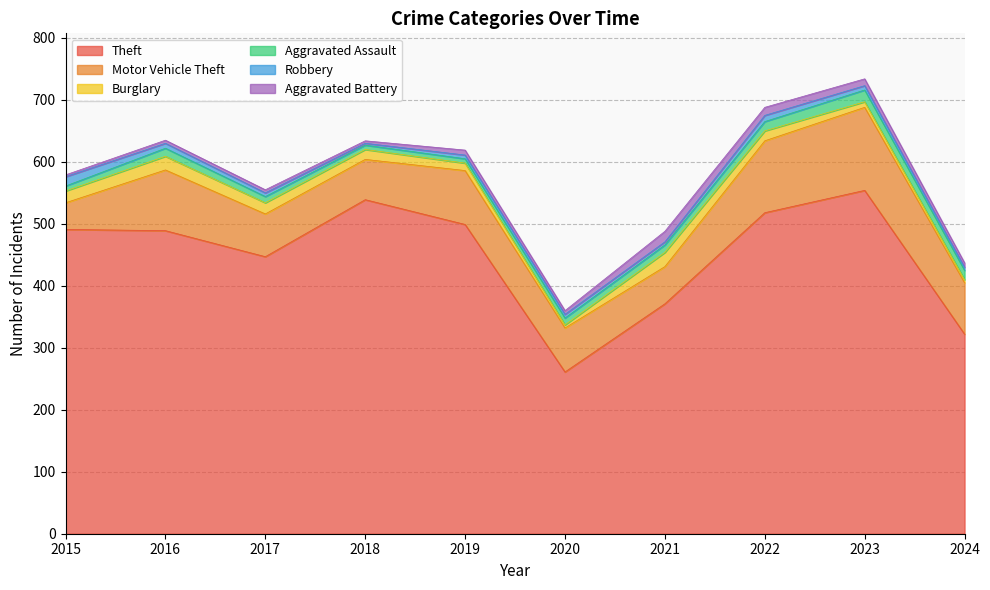

Between 2016 and 2023, which series saw the biggest shift?

Theft